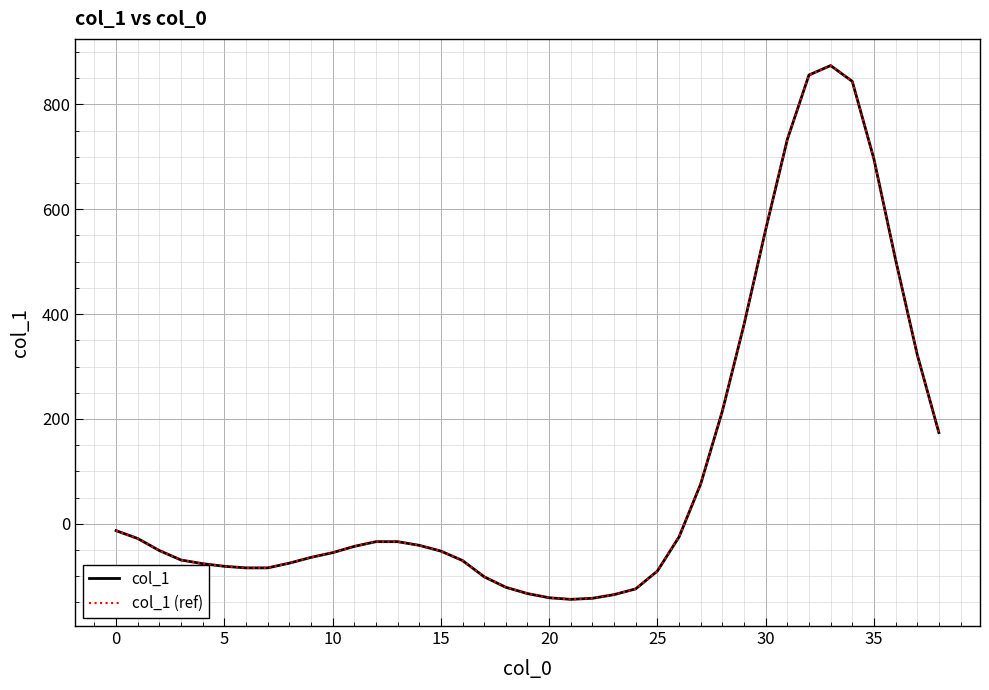

What is the sum of all col_1 (ref) values?

4126